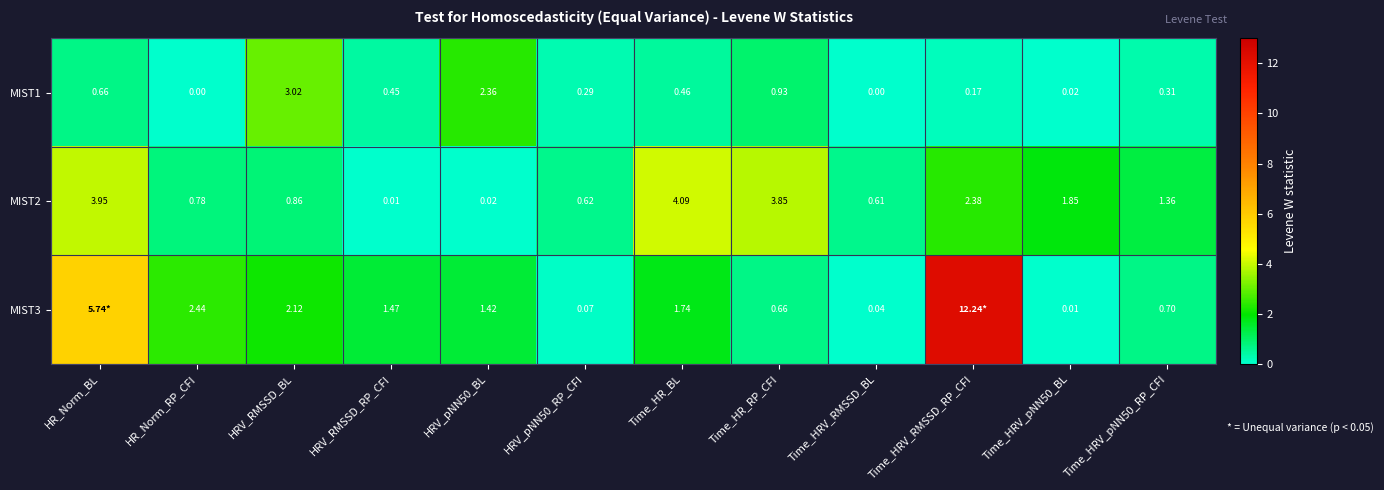

At which category is the sum across all series the highest?

Time_HRV_RMSSD_RP_CFI